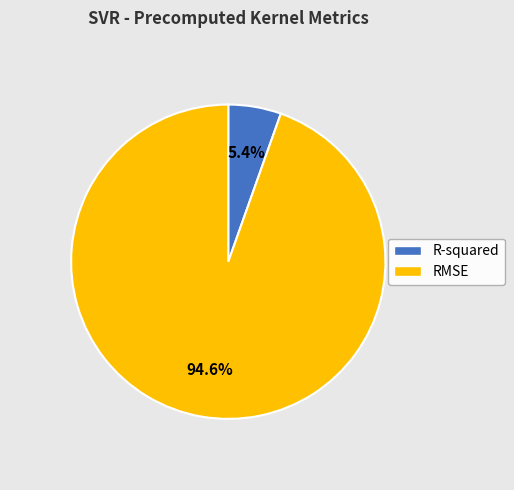

What percentage is NOT represented by R-squared?

94.6%